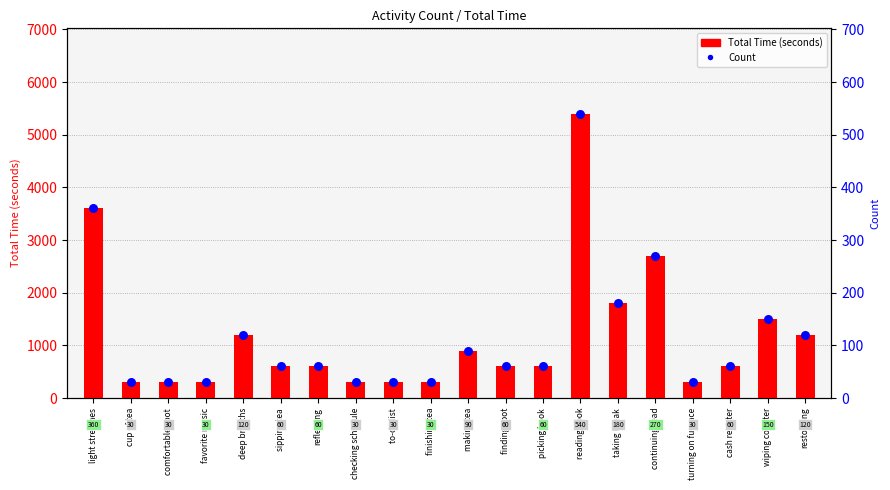

At which category is the sum across all series the highest?

reading book